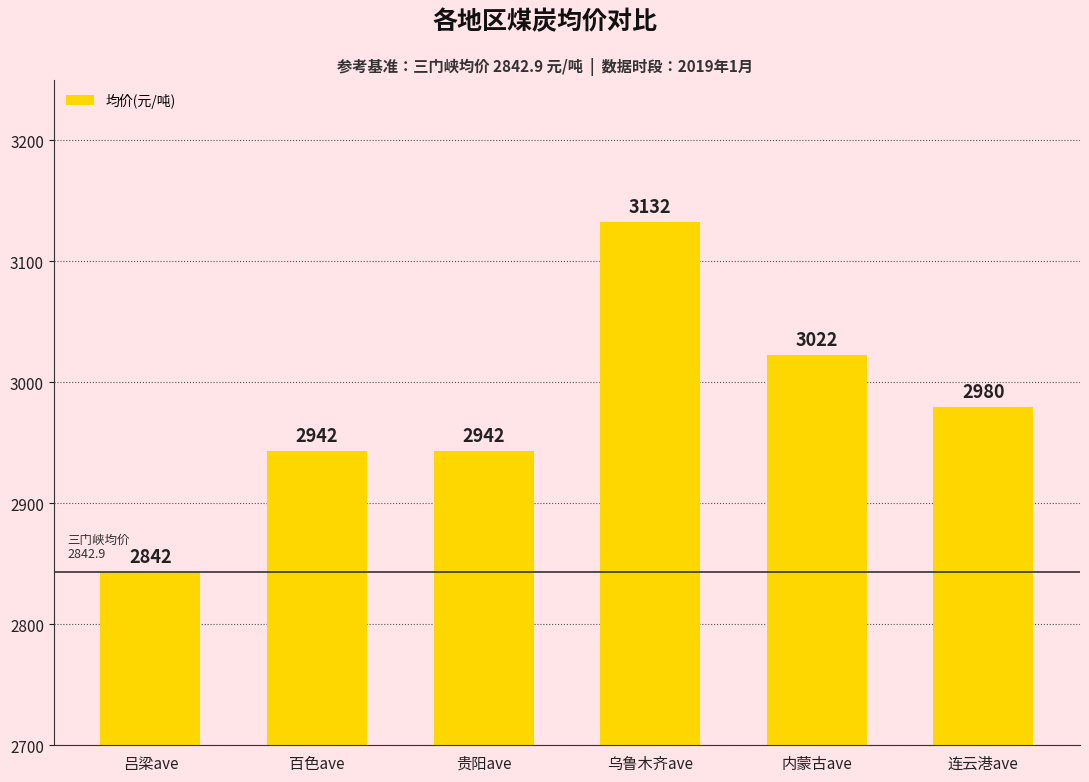

What is the sum of the values at 内蒙古ave and 乌鲁木齐ave?

6155.8